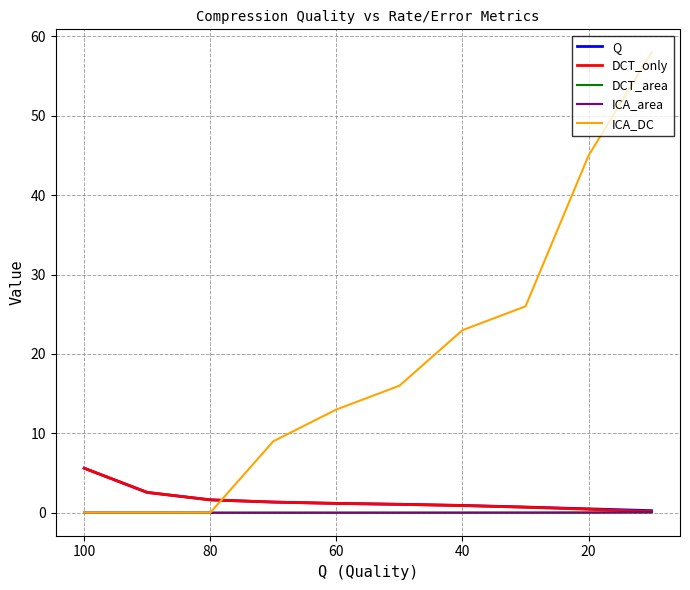

At how many categories does at least one series exceed 54?

1